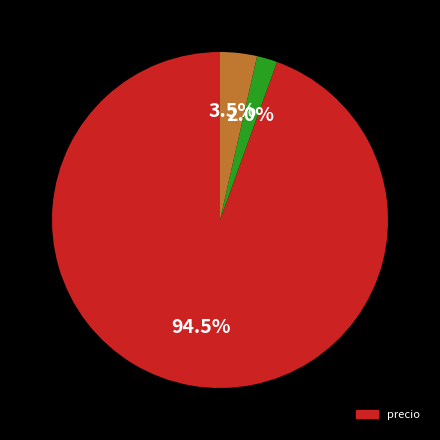

Does any single category account for the majority?

Yes